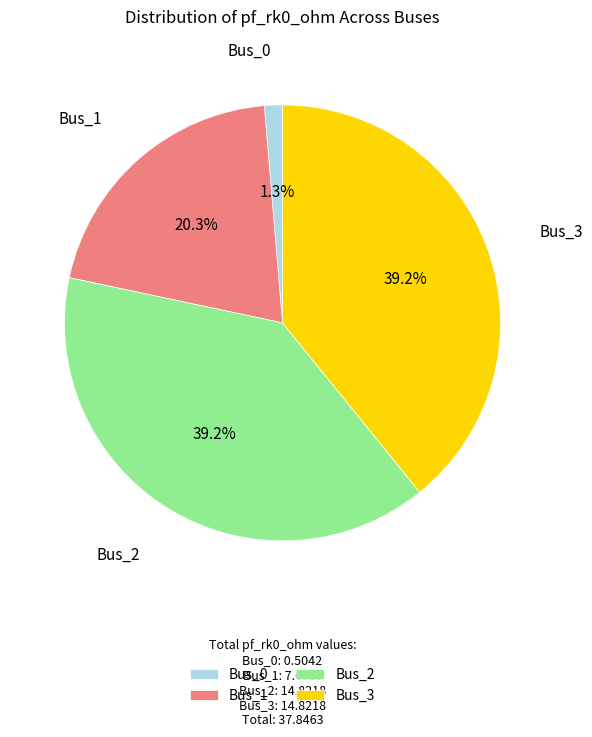

Does Bus_2 account for over 50% of the chart?

No